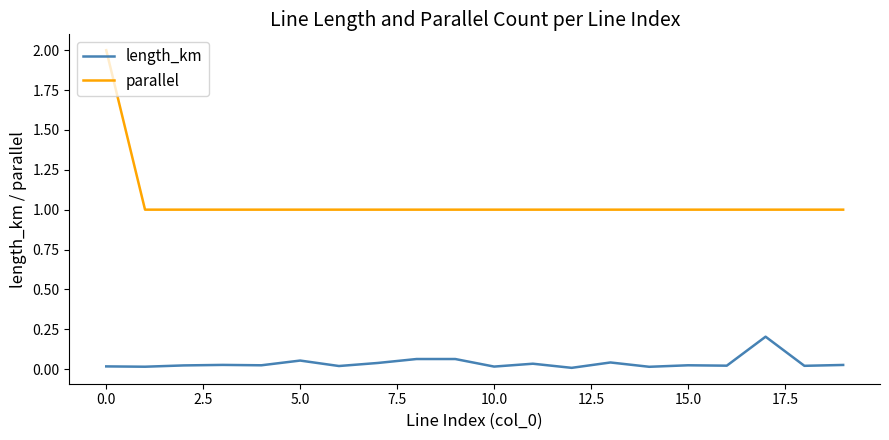

Which series has the largest range (max minus min)?

parallel